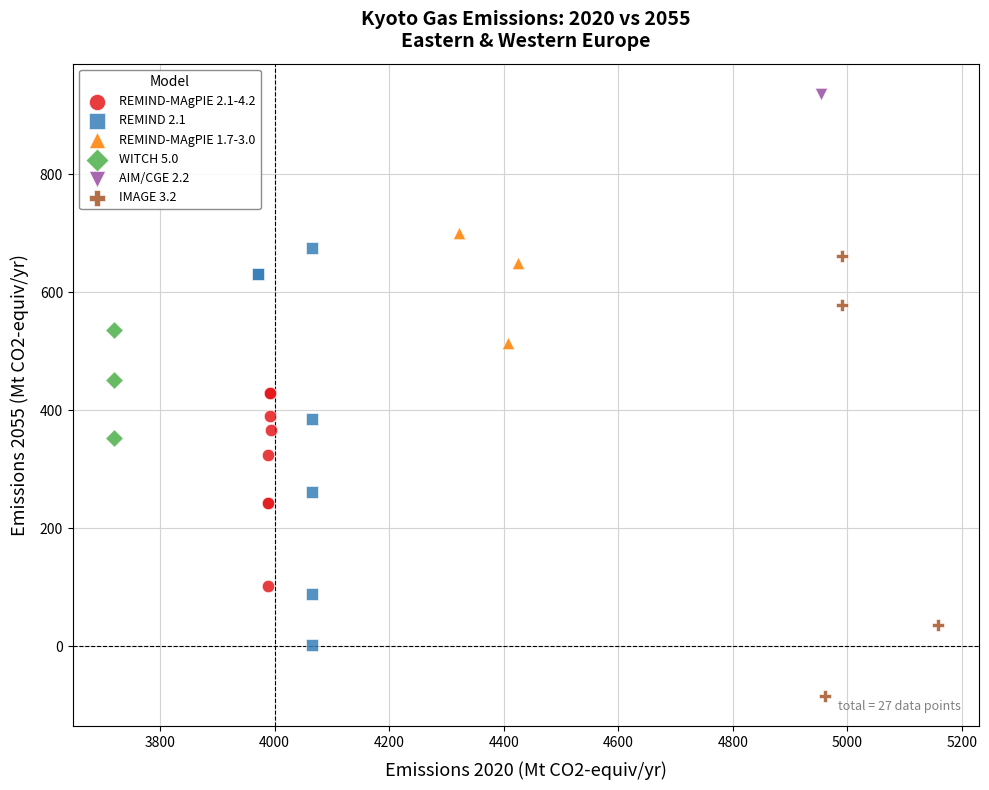

What are all the series names shown in the legend?

REMIND-MAgPIE 2.1-4.2, REMIND 2.1, REMIND-MAgPIE 1.7-3.0, WITCH 5.0, AIM/CGE 2.2, IMAGE 3.2